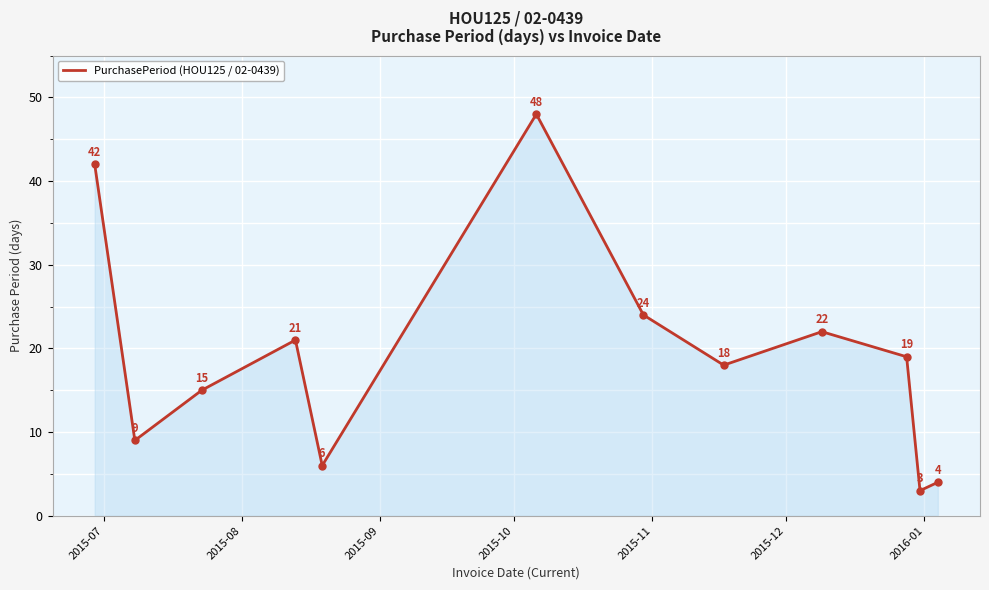

How many lines are shown in the chart?

1